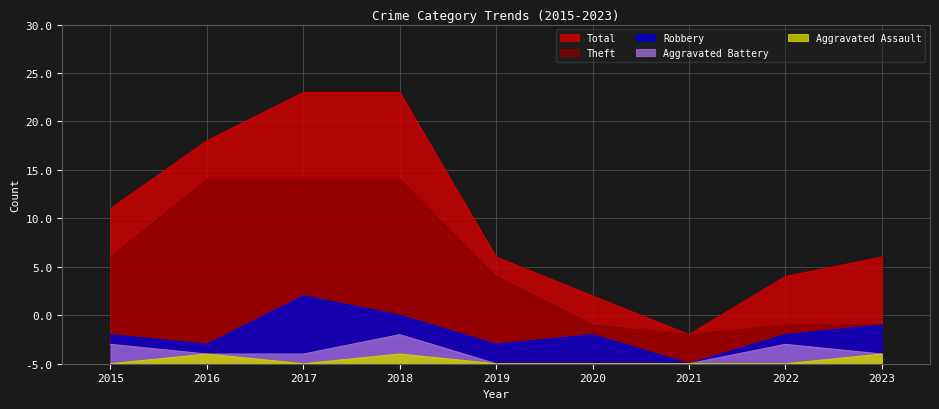

What is the difference between the maximum and minimum values in the Robbery series?

7